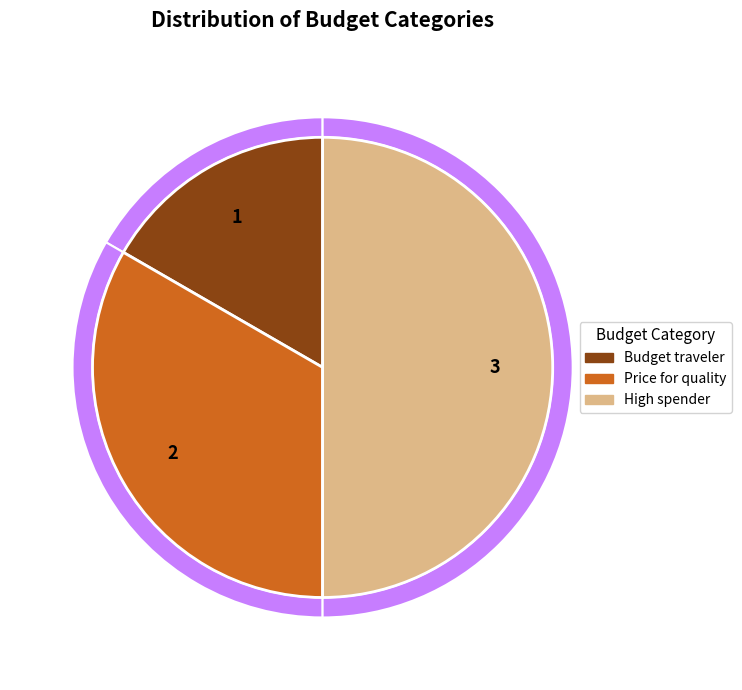

Count the number of slices in the pie.

3